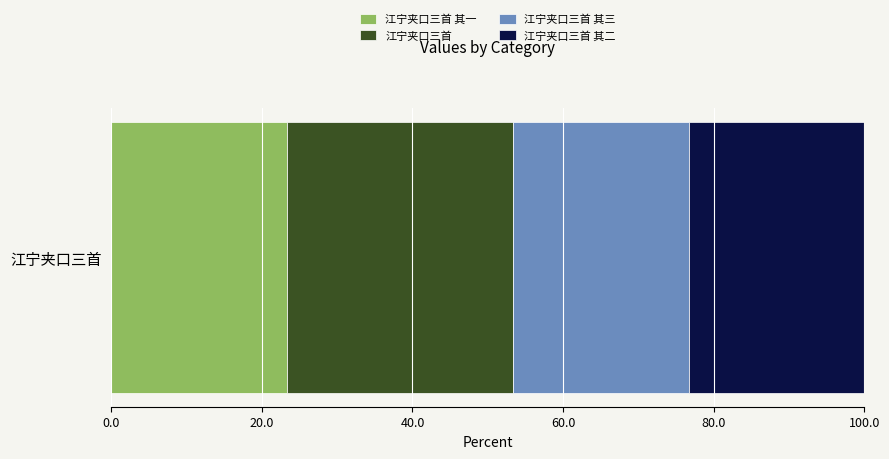

Count the number of data series in this chart.

4